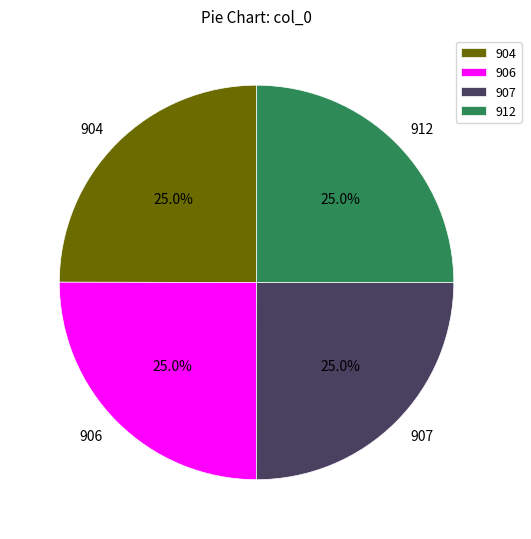

Count the number of slices in the pie.

4